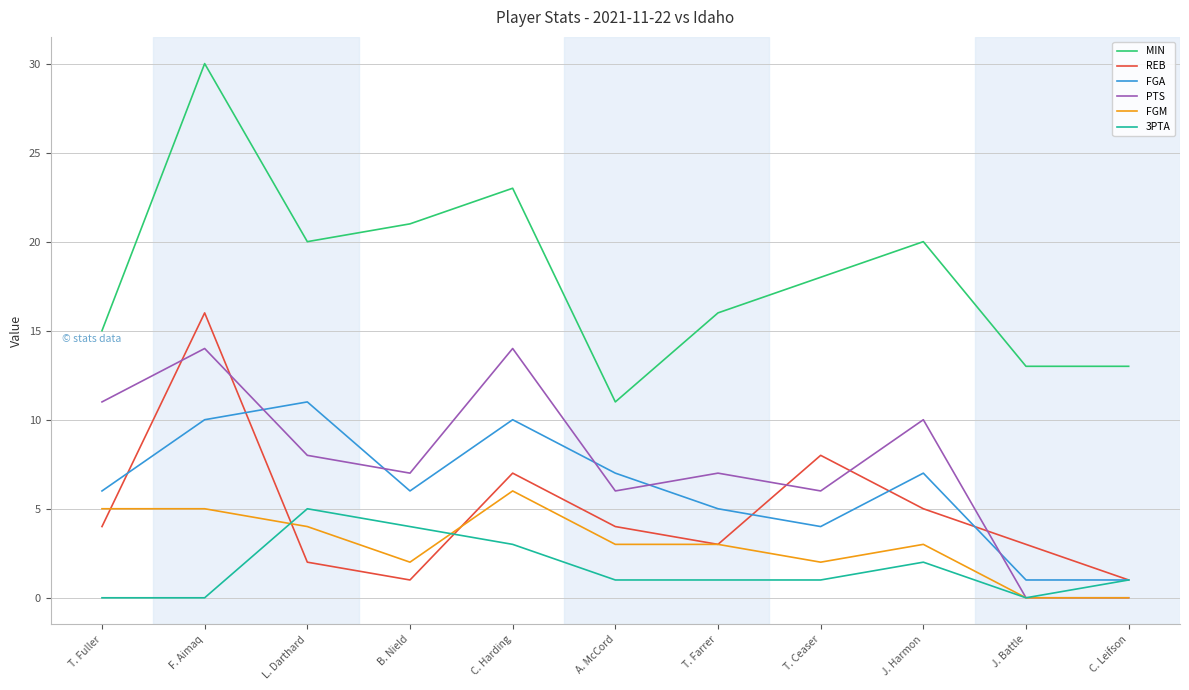

True or false: FGM and FGA intersect in this chart.

False